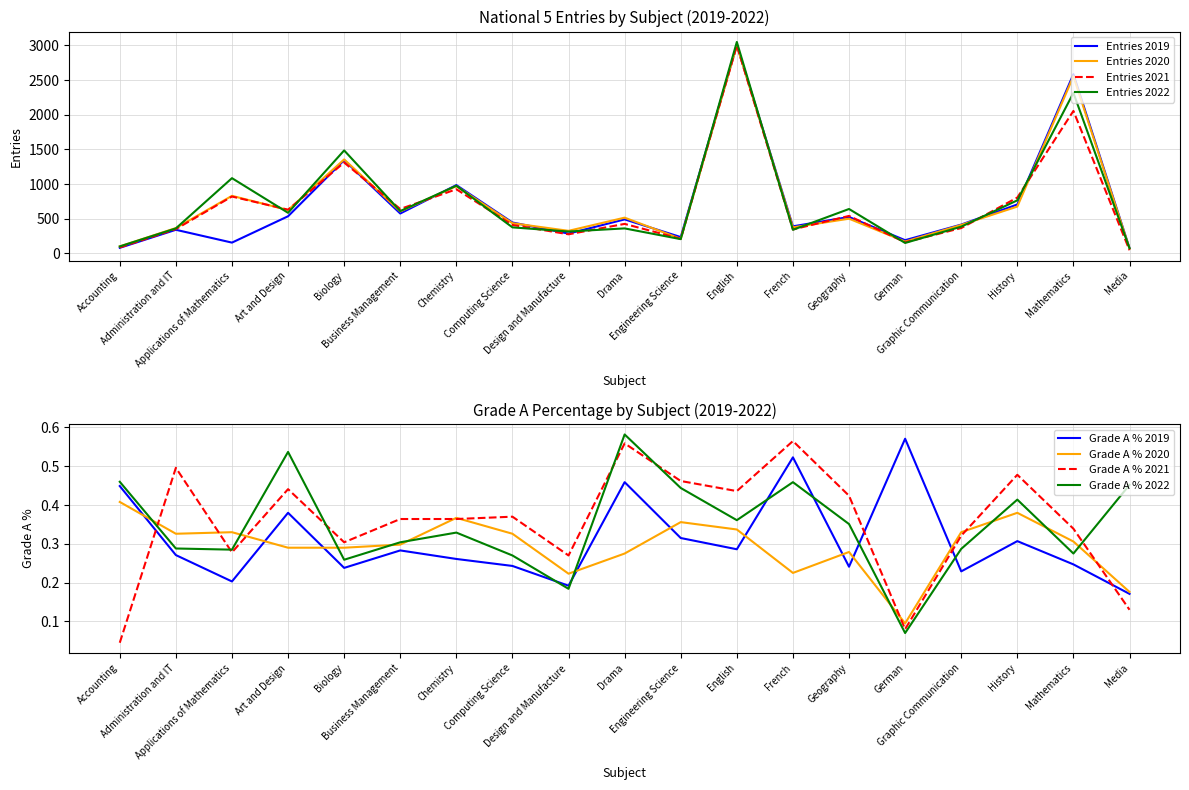

The value of Entries 2022 at Geography is 640. True or false?

True